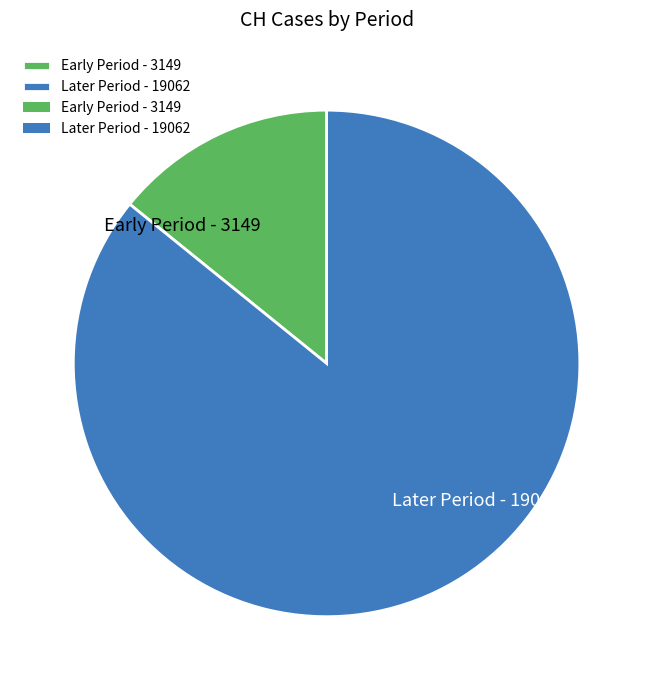

How many slices are in this pie chart?

2